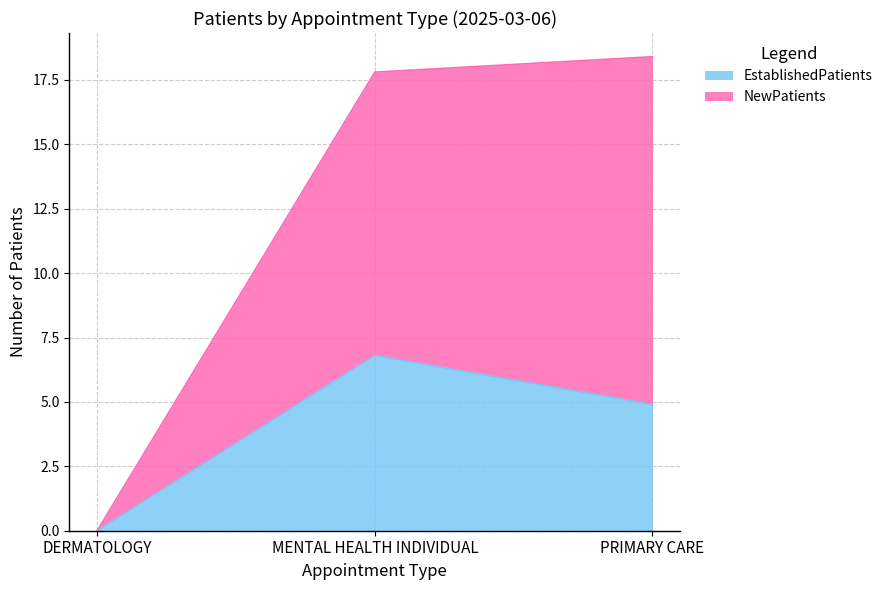

Rank the categories by NewPatients value from lowest to highest.

DERMATOLOGY, MENTAL HEALTH INDIVIDUAL, PRIMARY CARE